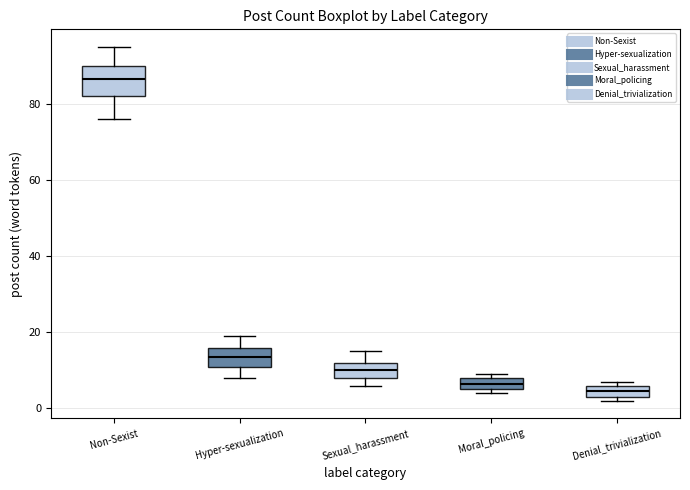

Reading left to right, transcribe this box plot: for each box, give where its median line is, the range the box spans, and where its two whiskers end, as read against the y-axis. The values are not printed on the chart, so give them approximately, as read against the axis.

Non-Sexist: median 86, box 82 to 90, whiskers 76 to 96
Hyper-sexualization: median 14, box 12 to 16, whiskers 8 to 20
Sexual_harassment: median 10, box 8 to 12, whiskers 6 to 16
Moral_policing: median 6 (inside the box), box 6 to 8, whiskers 4 to 10
Denial_trivialization: median 4 (inside the box), box 4 to 6, whiskers 2 to 8